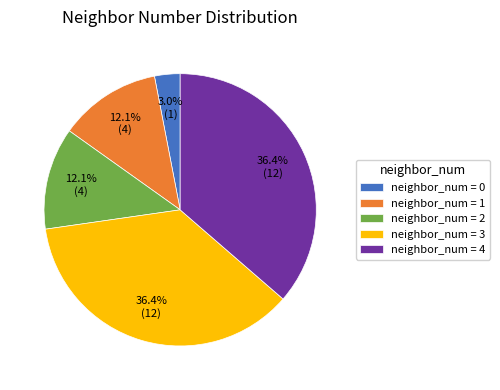

Combined, do neighbor_num = 4 and neighbor_num = 2 account for over 50%?

No